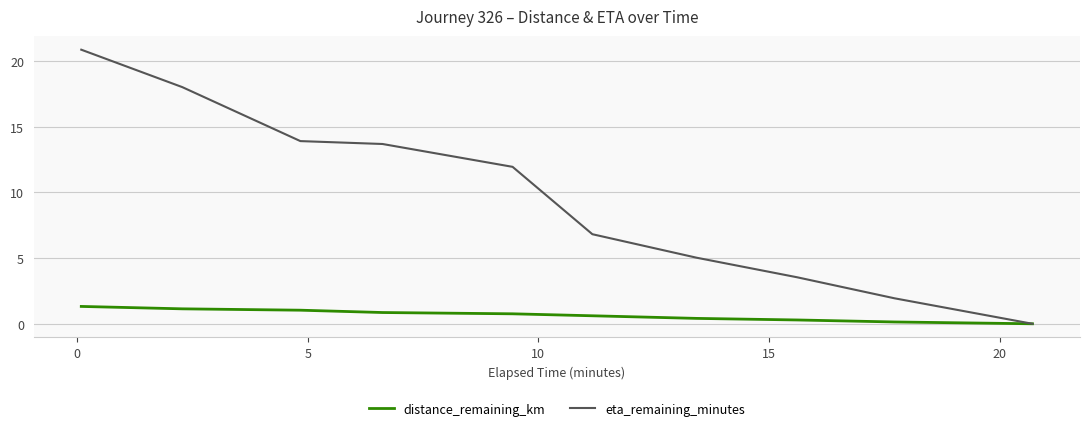

Rank the series by their maximum value, from highest to lowest.

eta_remaining_minutes, distance_remaining_km